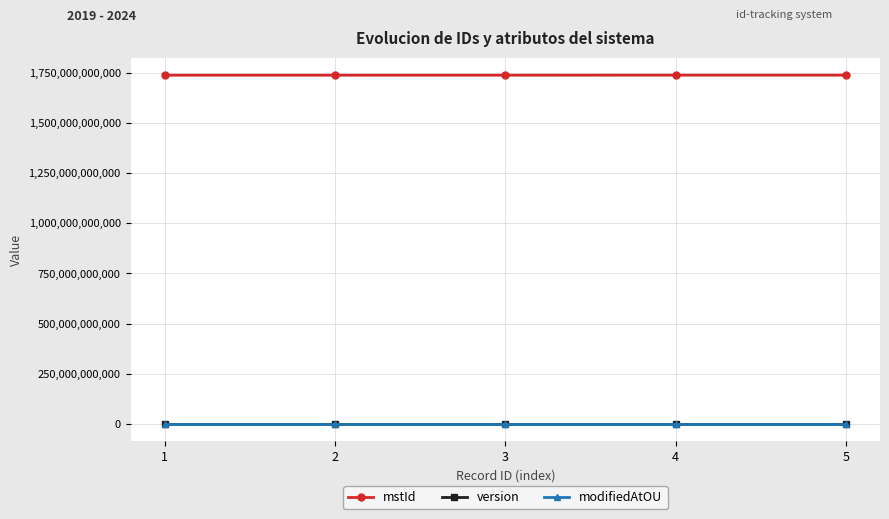

What are all the series names shown in the legend?

mstId, version, modifiedAtOU